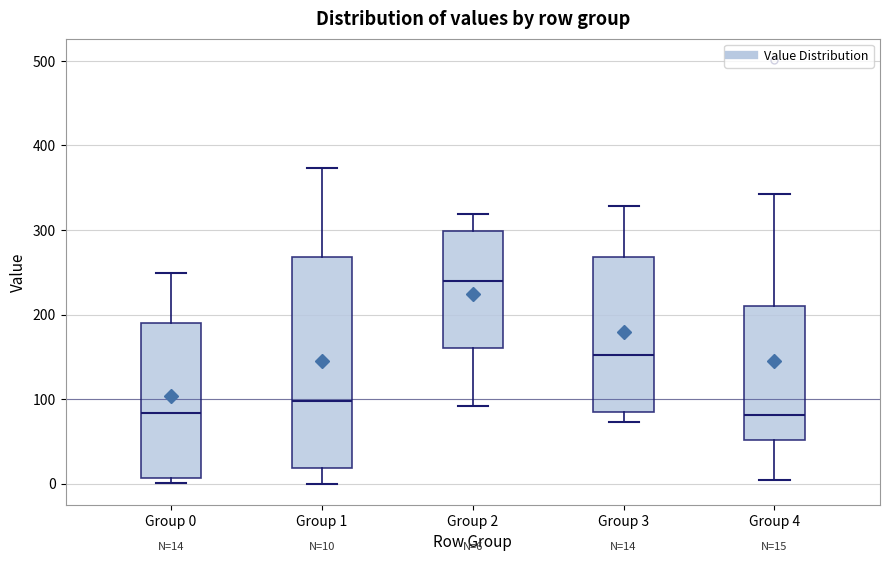

Comparing the boxes themselves (not the whiskers), which one is the tallest?

Group 1